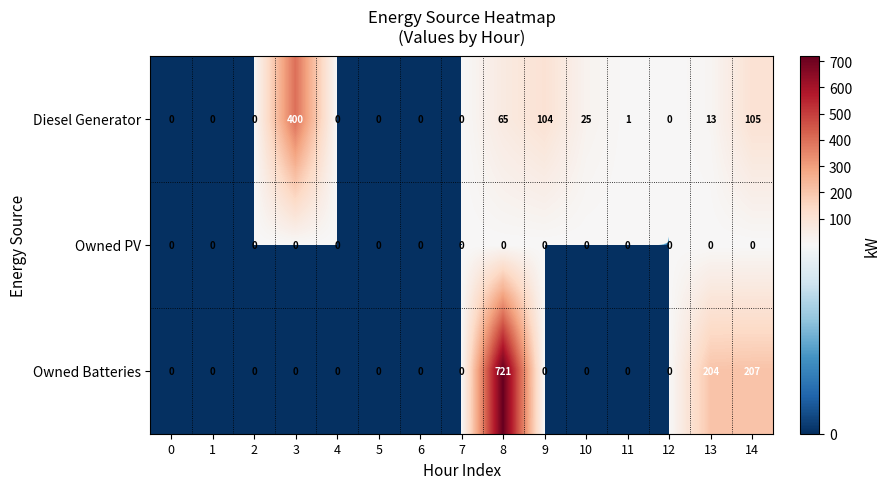

Which series has the widest spread of values?

Owned Batteries